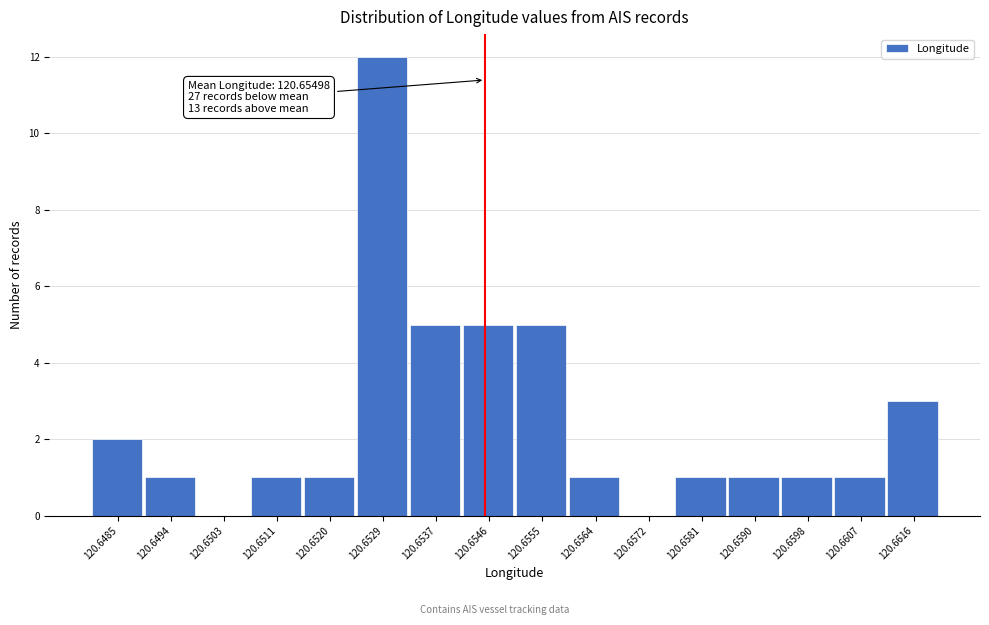

Reading left to right, extract all data points from this chart.

120.6485=2	120.6494=1	120.6503=0	120.6511=1	120.6520=1	120.6529=12	120.6537=5	120.6546=5	120.6555=5	120.6564=1	120.6572=0	120.6581=1	120.6590=1	120.6598=1	120.6607=1	120.6616=3